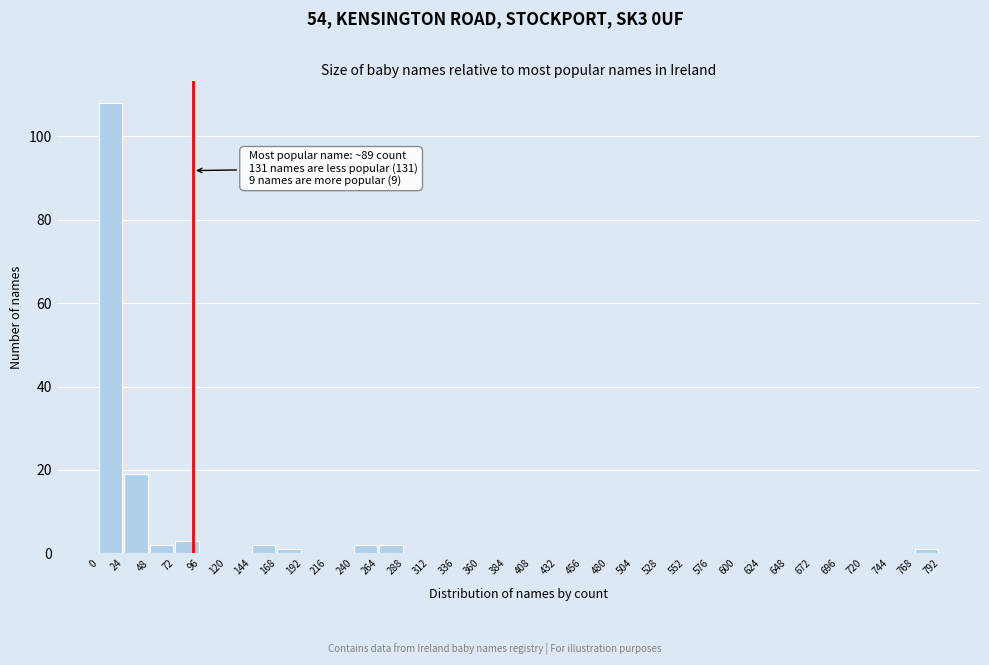

Over which range of the x-axis is the bar tallest?

0 to 24